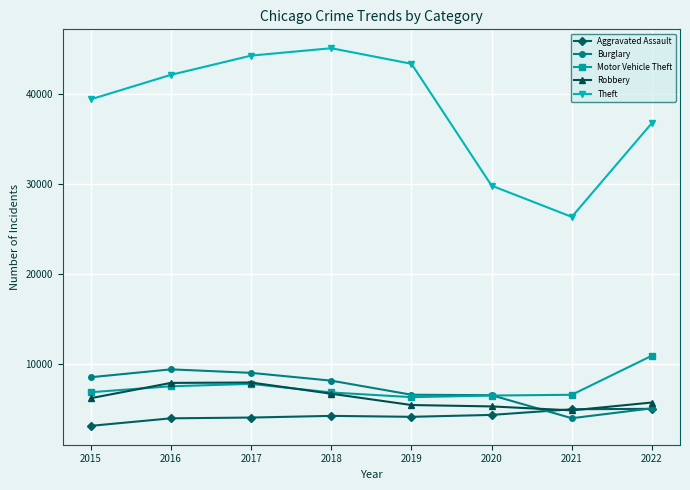

Rank the series at 2015 from lowest to highest value.

Aggravated Assault, Robbery, Motor Vehicle Theft, Burglary, Theft